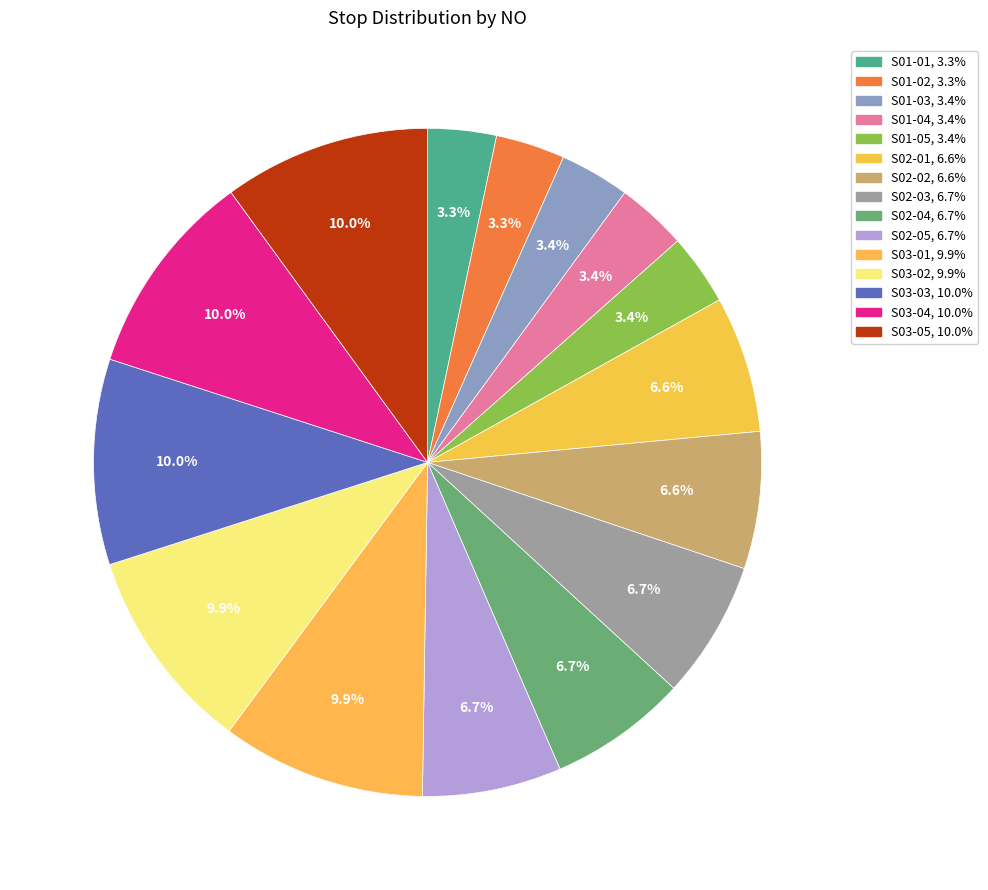

To the nearest percent, what percentage of the pie is S03-03?

10%